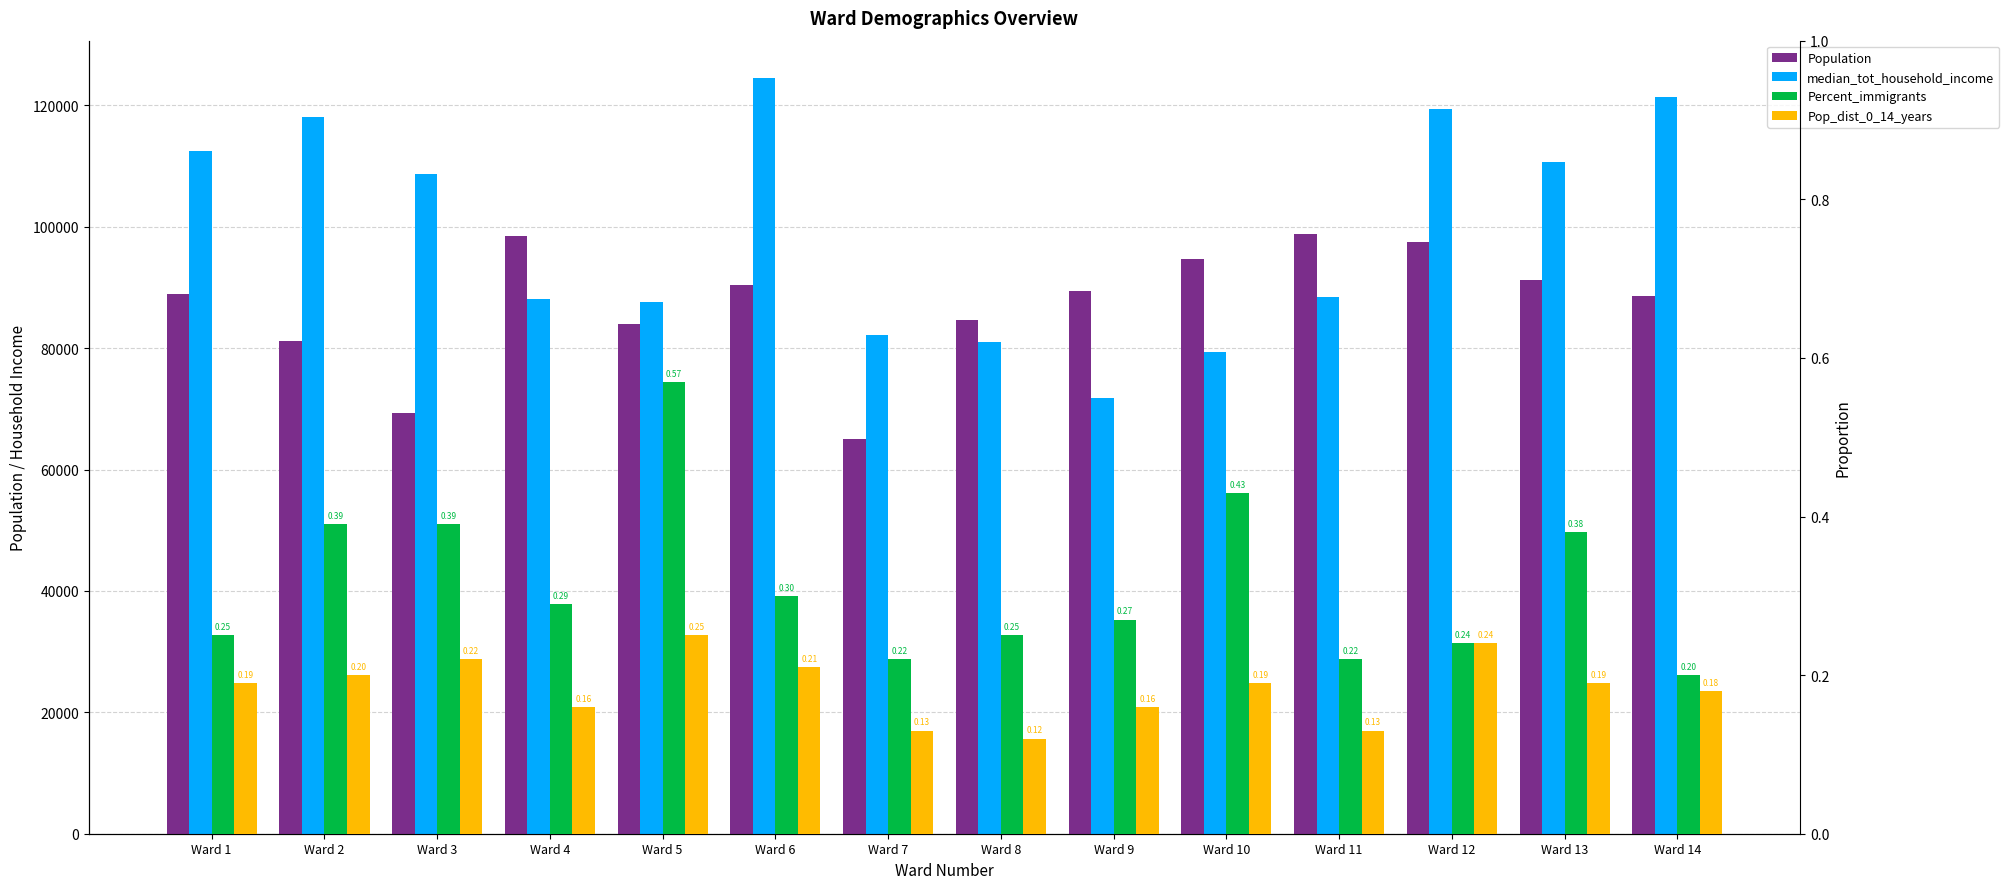

Which label corresponds to the largest value in the chart?

Ward 6